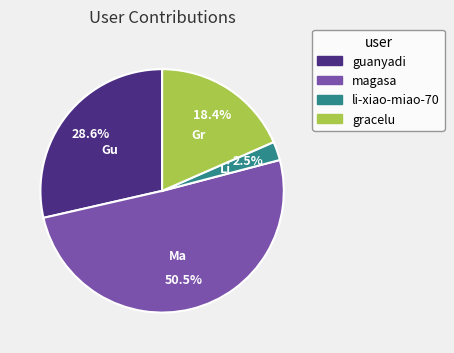

True or false: guanyadi accounts for 29% of the total.

True